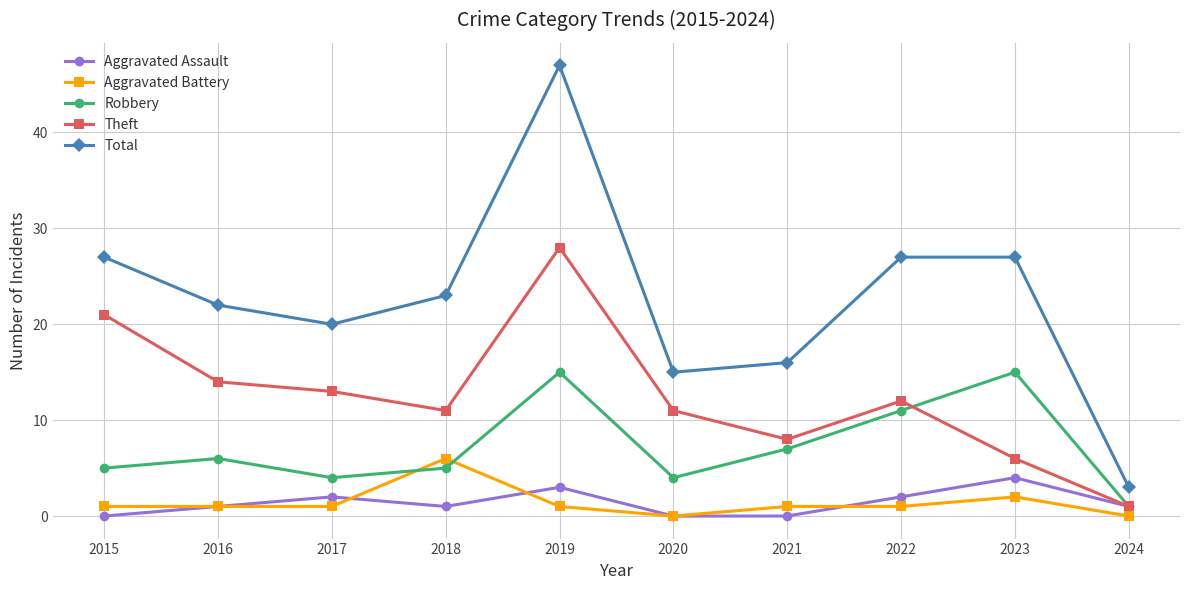

What is the value of the Robbery point at the 6th from the left?

4